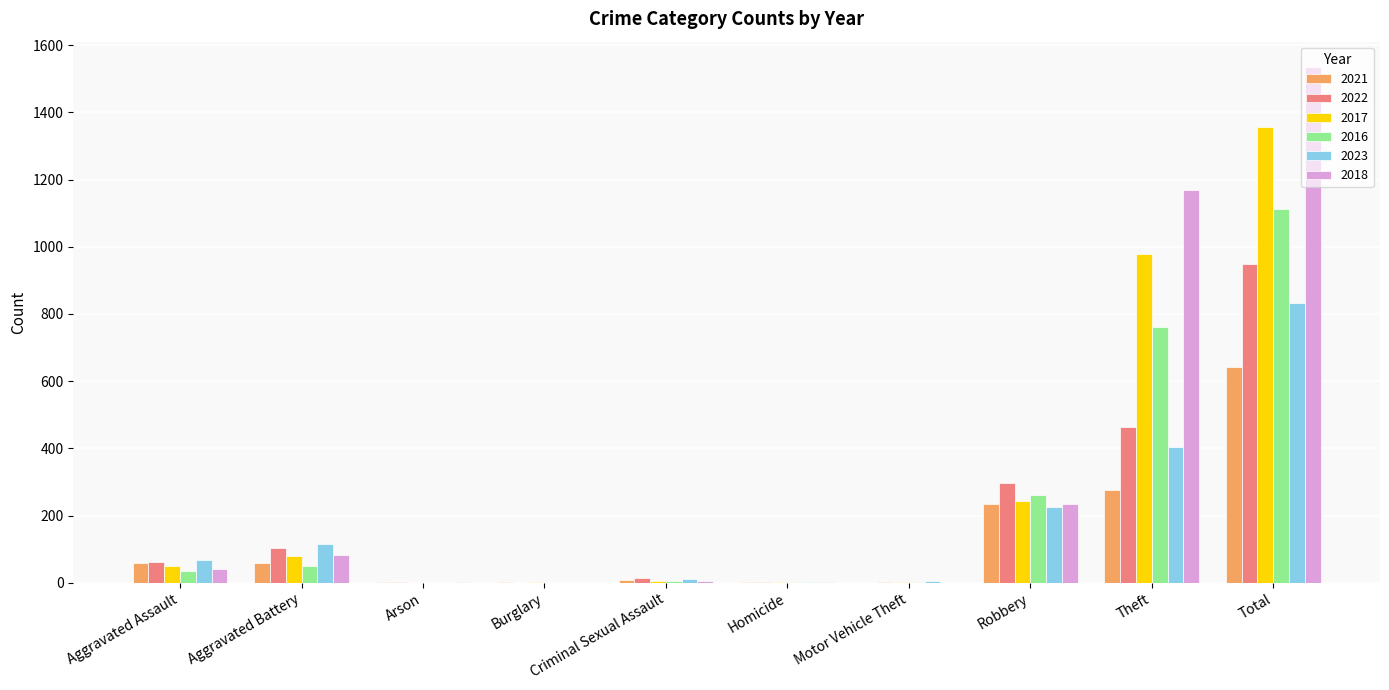

Is the value of 2021 at Aggravated Assault greater than the value of 2018 at Arson?

Yes